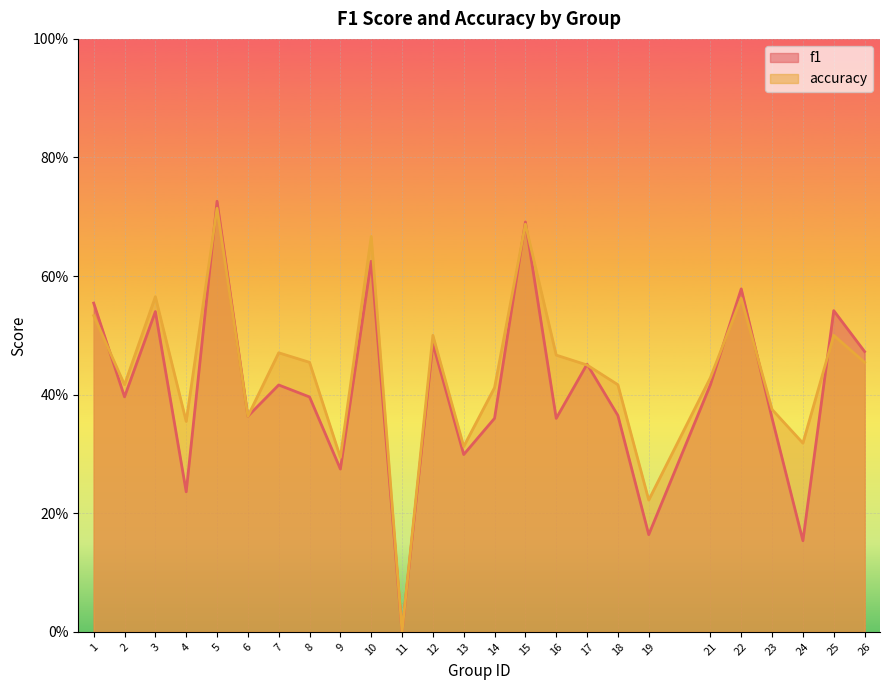

List the series in order of their peak value, lowest first.

accuracy, f1